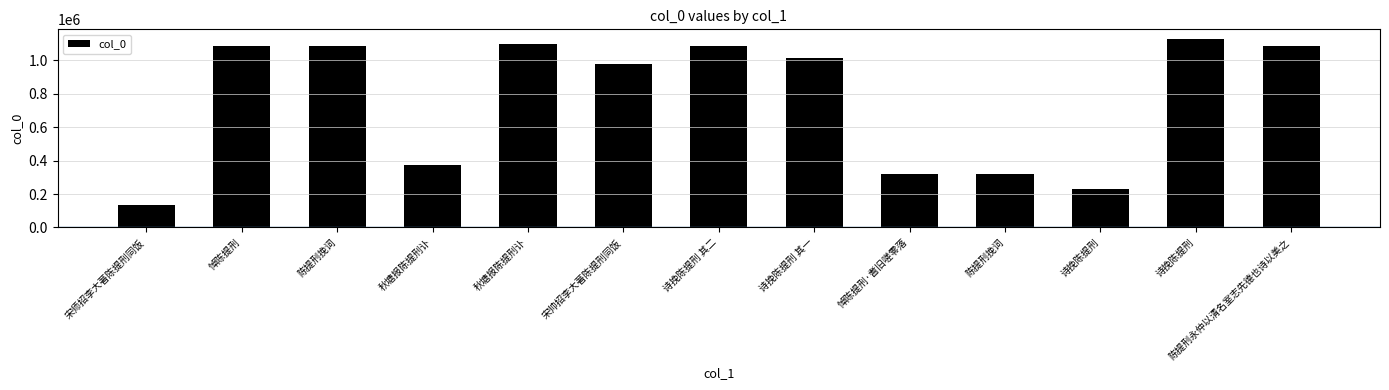

Does the chart contain any negative values?

No